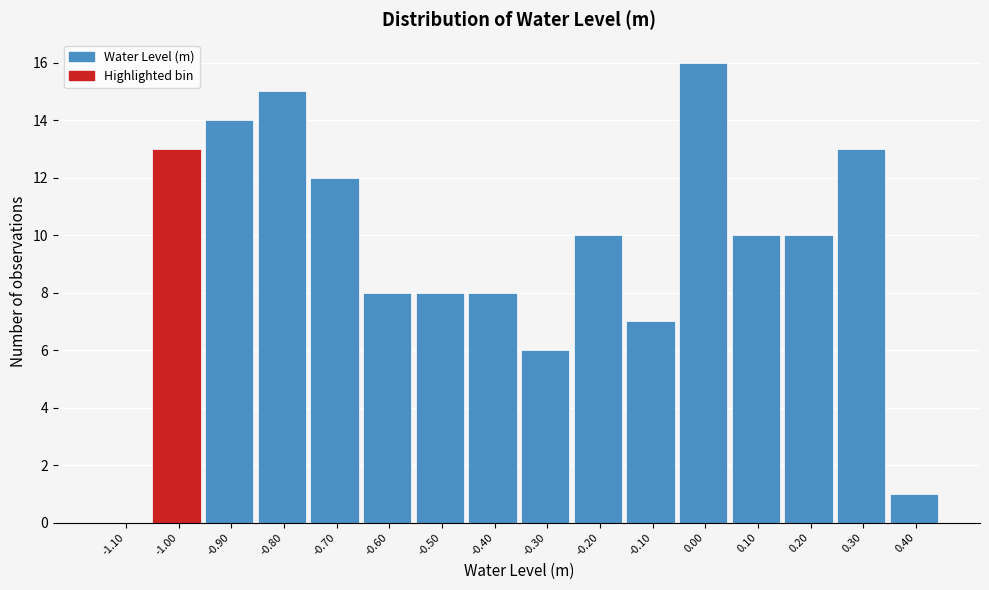

Reading left to right, list all the values displayed in this chart.

-1.10=0	-1.00=13	-0.90=14	-0.80=15	-0.70=12	-0.60=8	-0.50=8	-0.40=8	-0.30=6	-0.20=10	-0.10=7	0.00=16	0.10=10	0.20=10	0.30=13	0.40=1